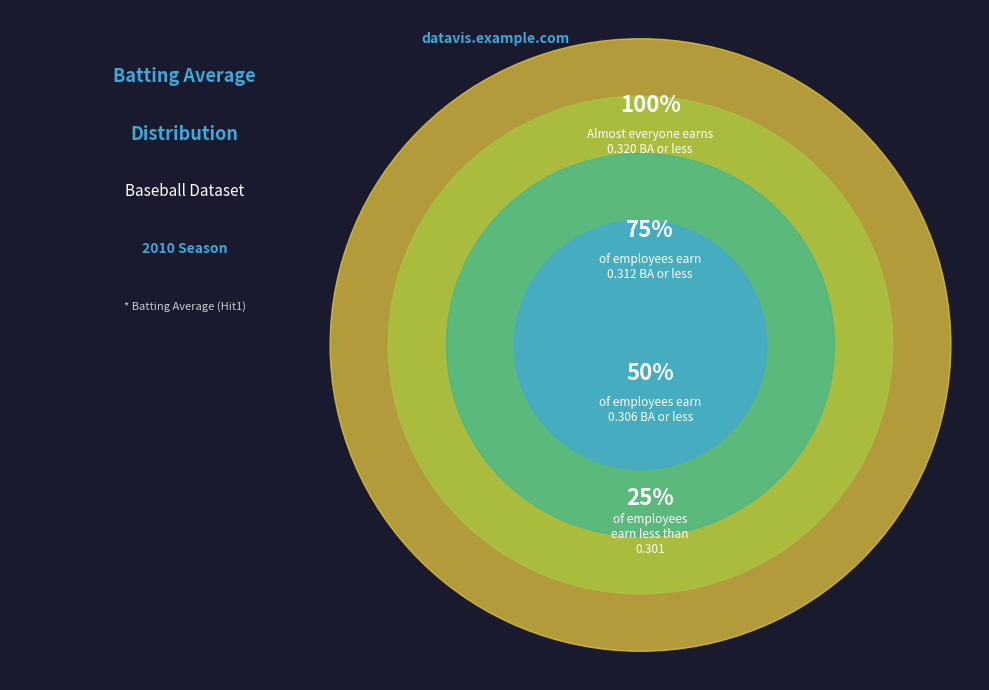

Does any single category account for the majority?

No